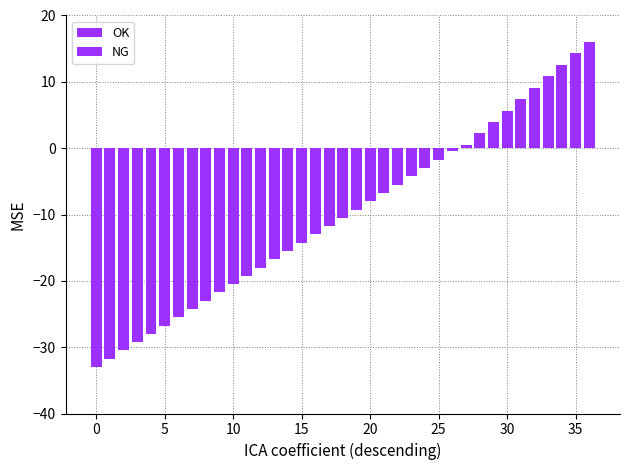

How many values are below -16?

14